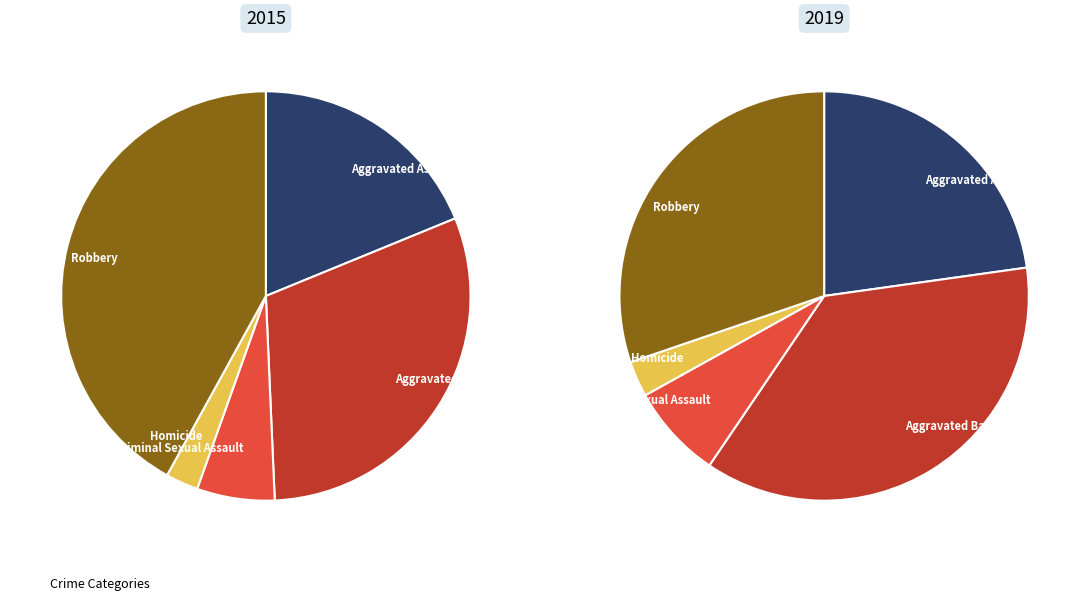

Between Aggravated Battery and Homicide, which is larger?

Aggravated Battery